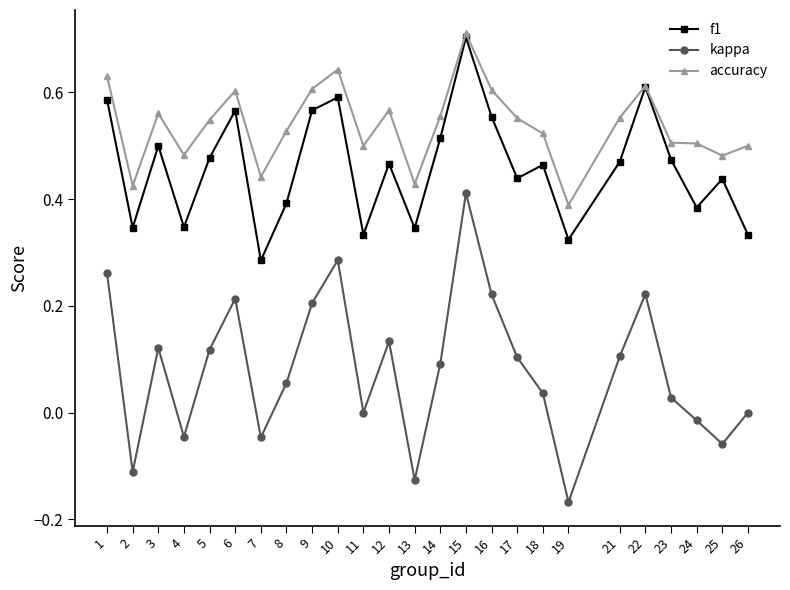

True or false: f1 and kappa intersect in this chart.

False